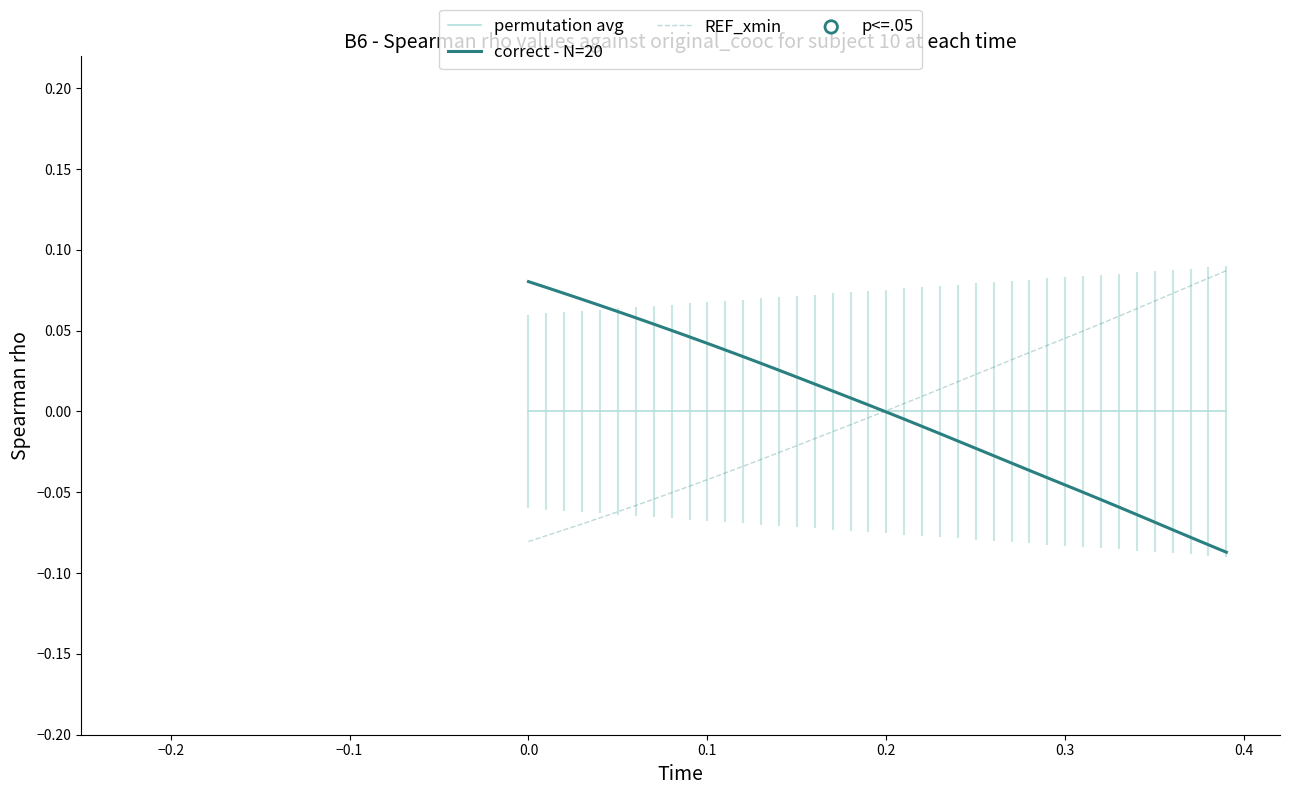

Is the value of permutation avg at 36 greater than the value of REF_xmin at 9?

Yes